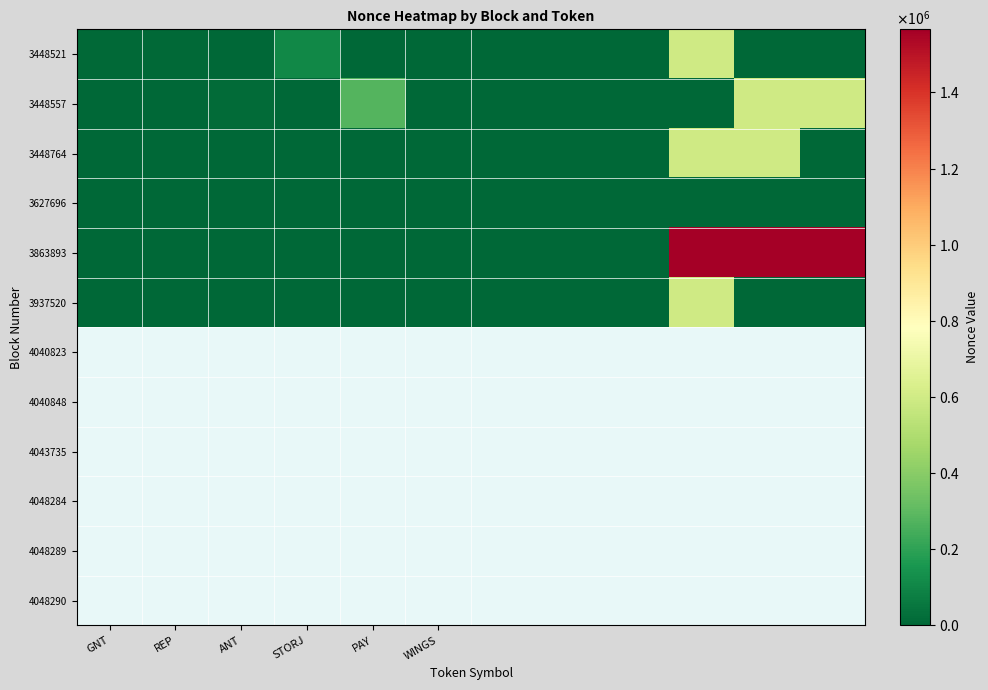

Reading right to left, what are all the values shown in this chart?

3448521: 0	0	598567	0	12	11	8	0	106542	0	9164	9156
3448557: 598574	598571	0	0	0	0	0	279010	0	15435	0	0
3448764: 0	598593	598590	0	0	0	0	0	0	0	0	0
3627696: 0	0	0	2032	0	0	0	0	0	0	0	0
3863893: 1565901	1565900	1565899	0	0	0	0	0	0	0	0	0
3937520: 0	0	598610	0	0	0	0	0	0	0	0	0